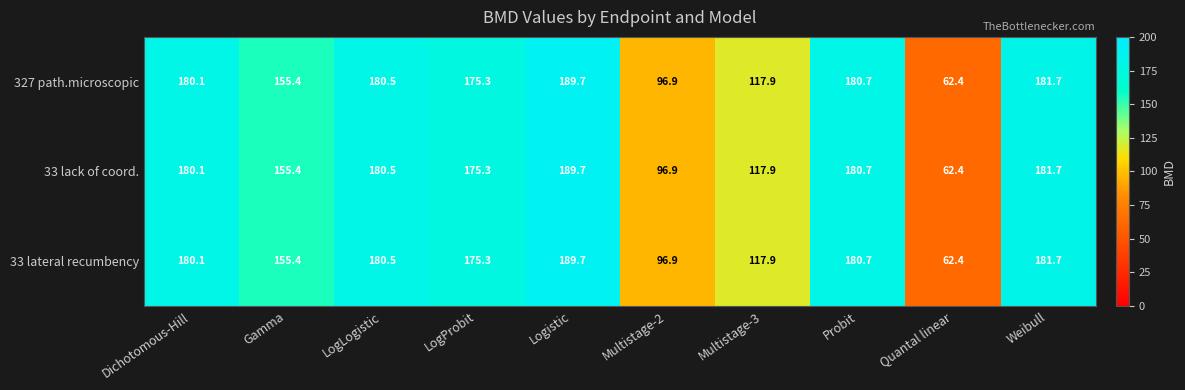

Count the number of data series in this chart.

3